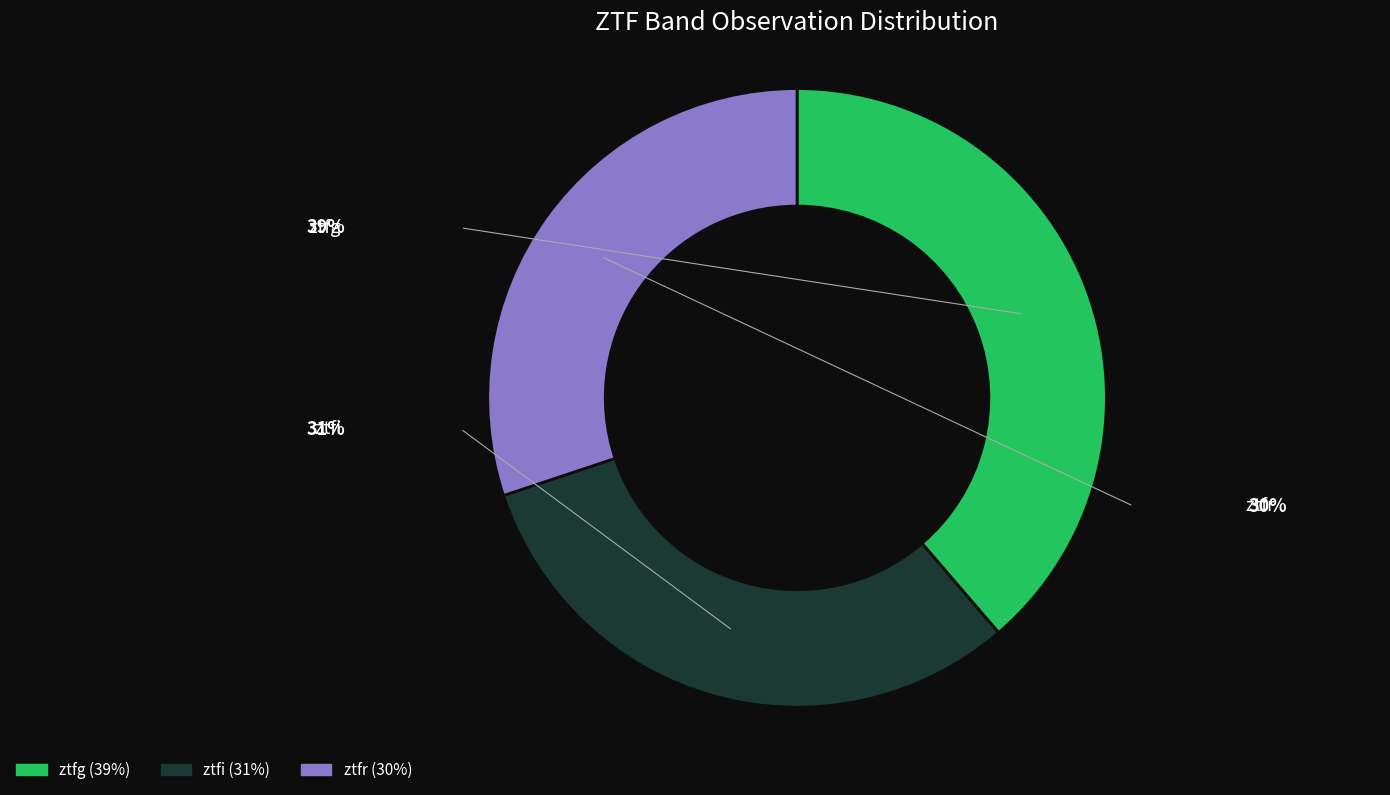

To the nearest percent, what percentage of the pie is ztfr?

30%